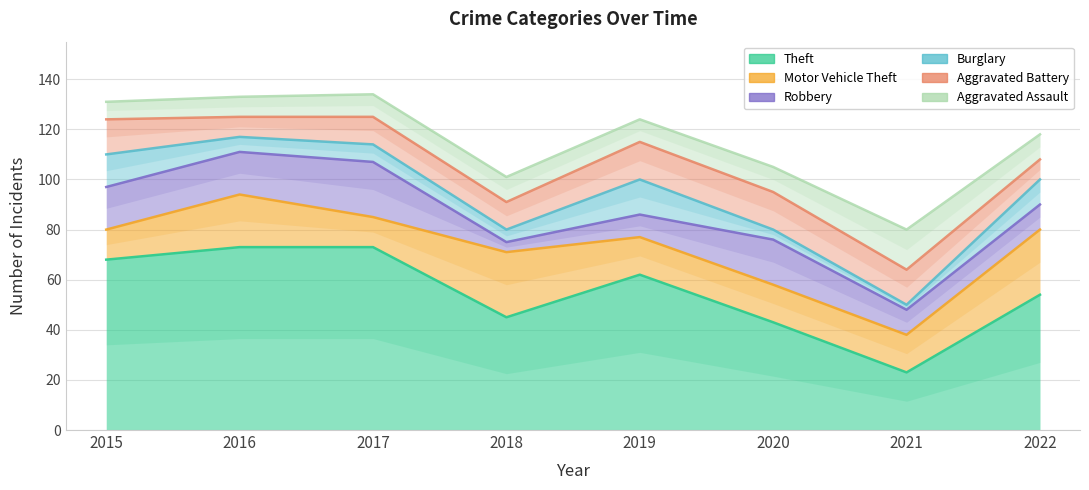

Which has a higher value, 2019 or 2018?

2019